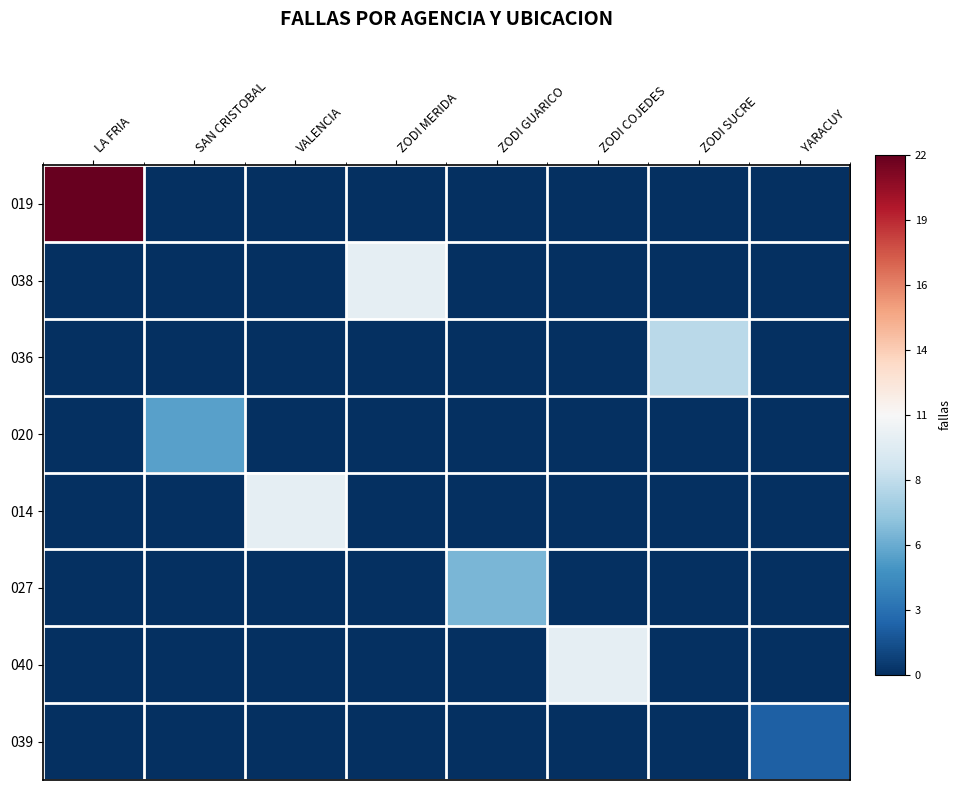

How many categories are shown in the chart?

8